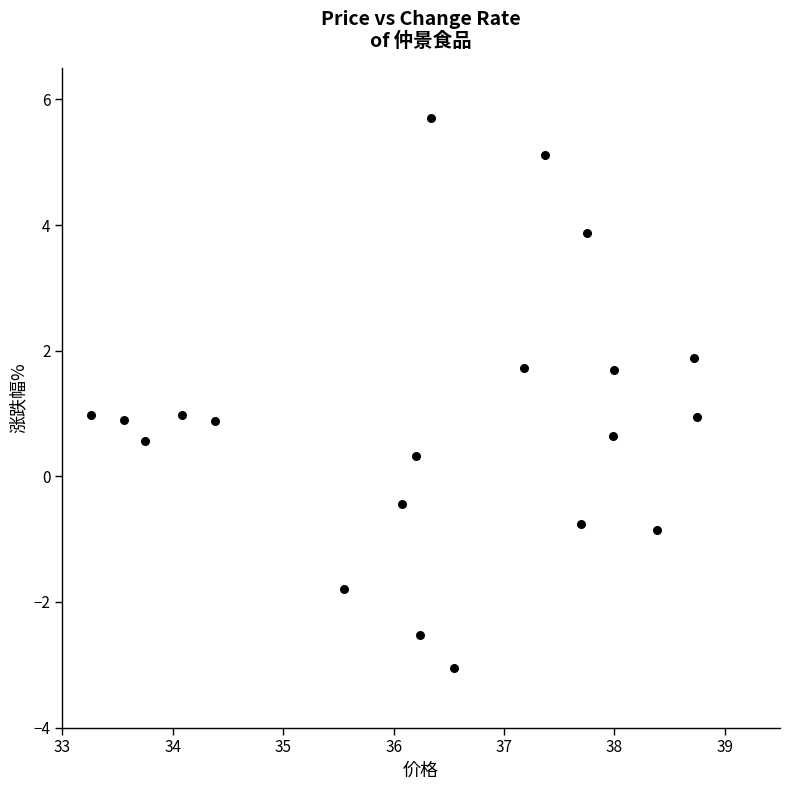

What is the range of X values (max minus min)?

5.5